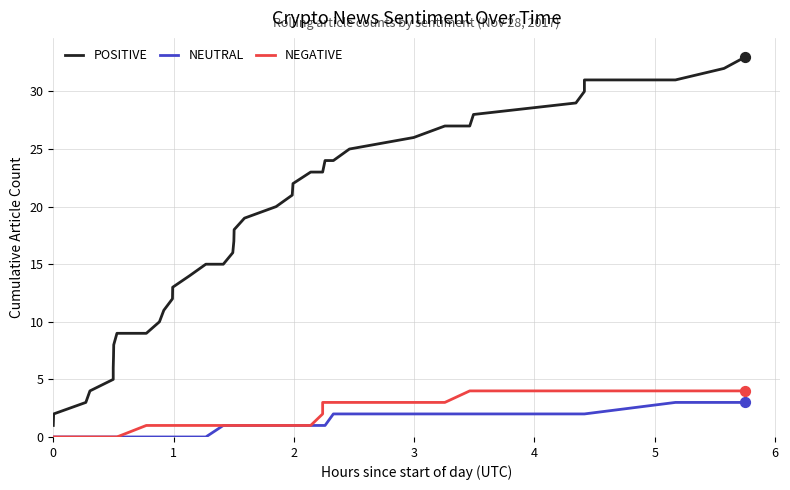

What are all the series names shown in the legend?

POSITIVE, NEUTRAL, NEGATIVE